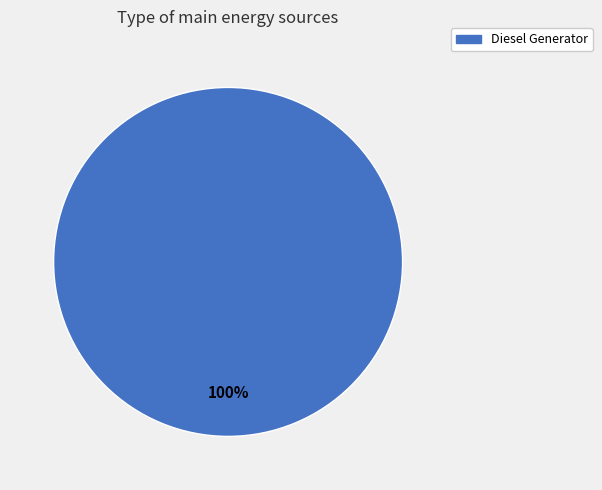

Is there a majority slice in this chart?

Yes